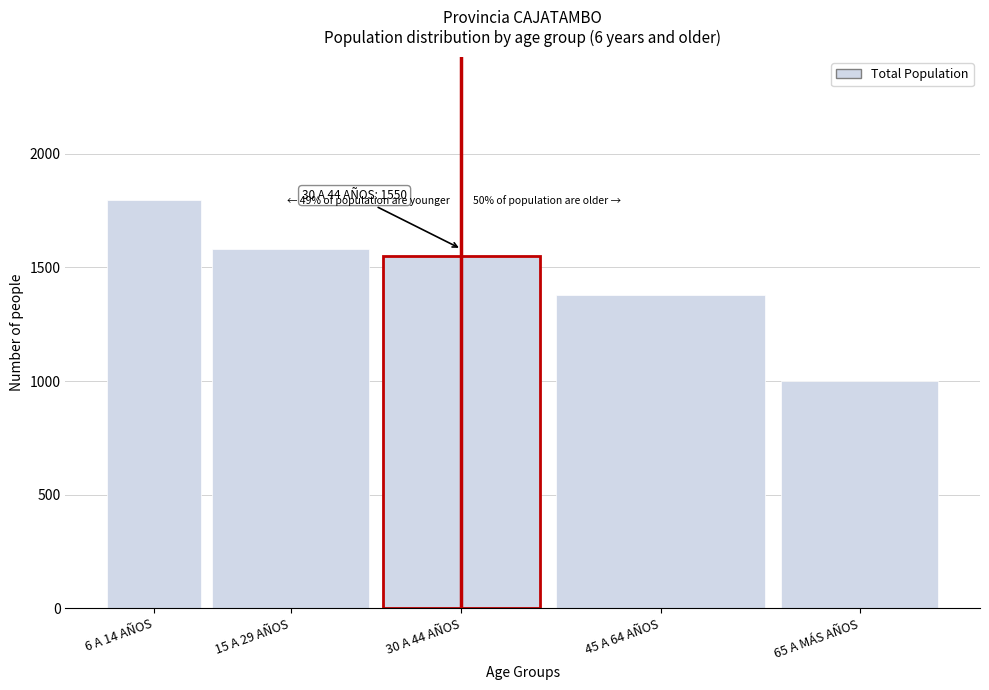

Reading right to left, transcribe all the data shown in this chart.

1000	1378	1550	1583	1798